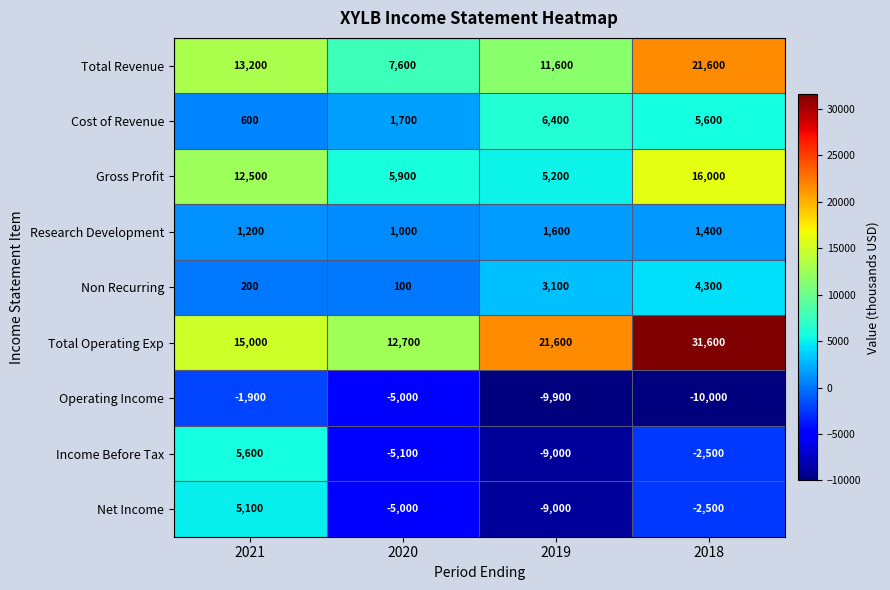

Which series has the widest spread of values?

Total Operating Exp